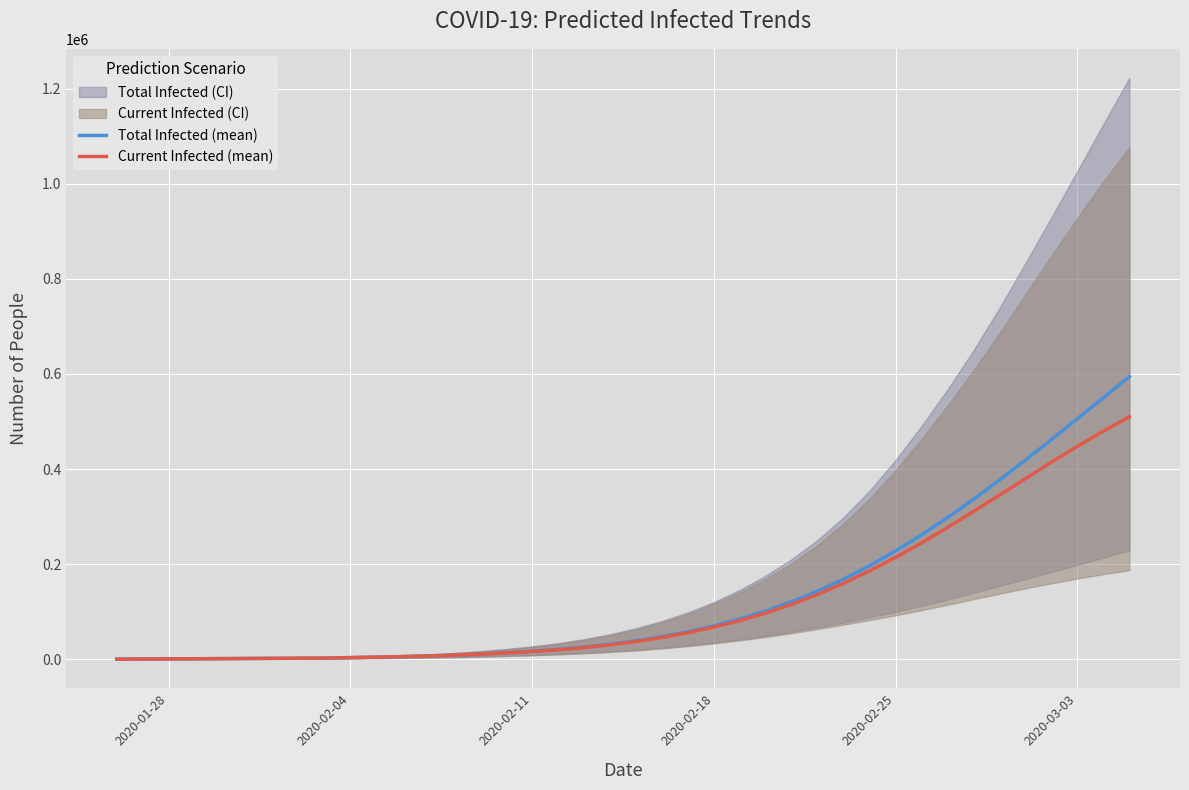

What is the maximum value for Current Infected (mean)?

509807